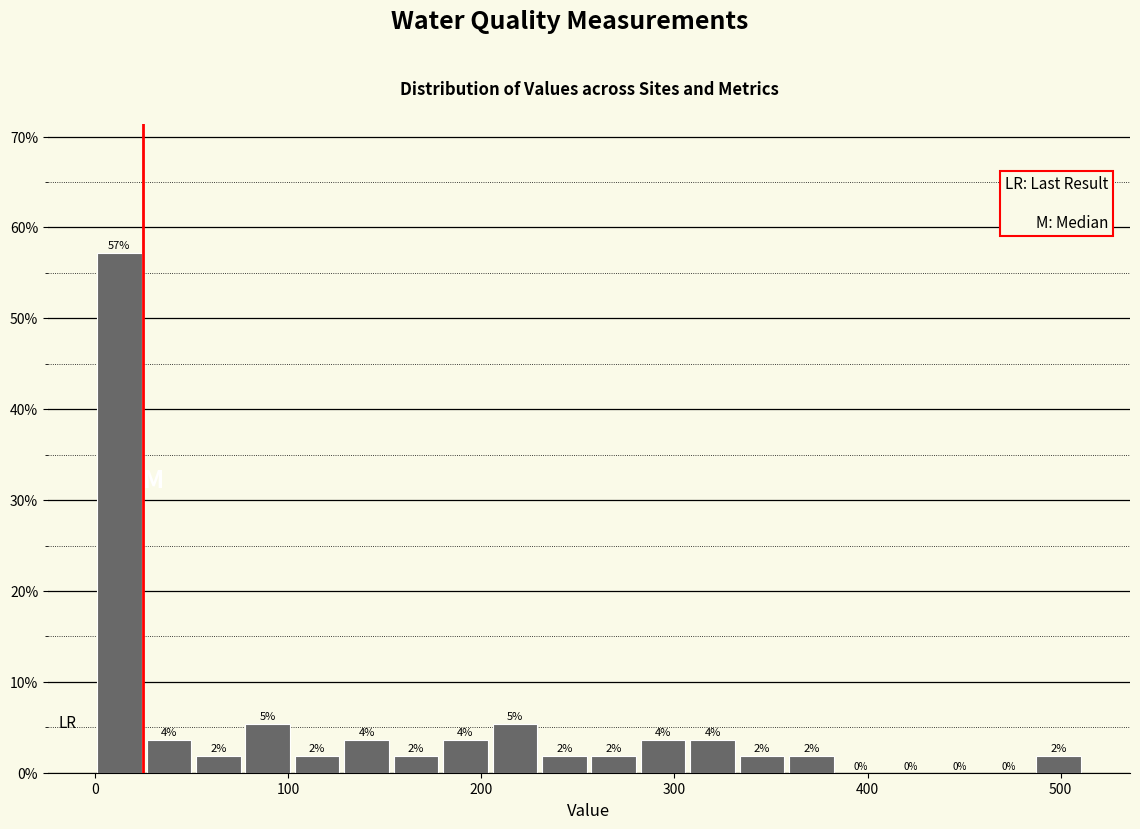

Around what value on the x-axis is the tallest bar? Give the approximate position of its centre, as read against the axis.

10